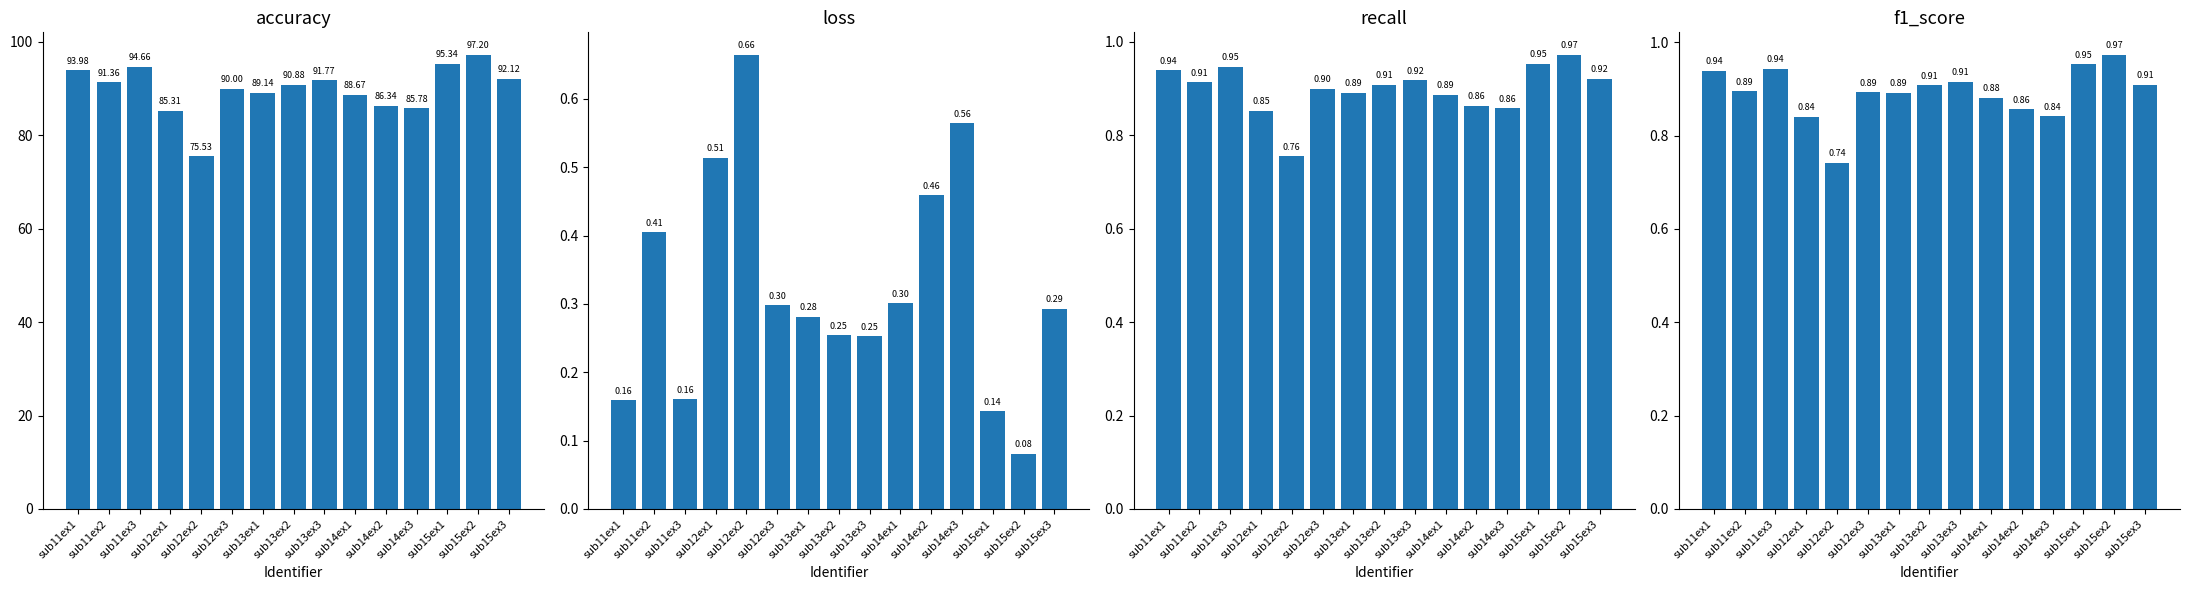

What is the spread (max minus min) of values at sub13ex1?

88.9